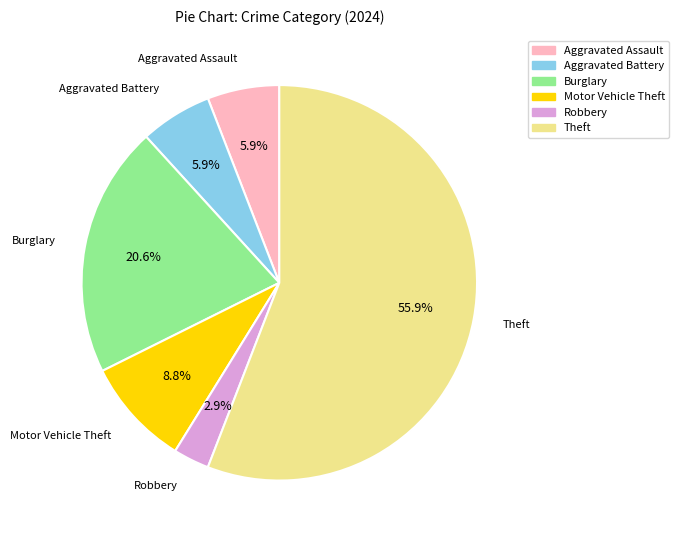

Combined, do Robbery and Aggravated Assault account for over 50%?

No